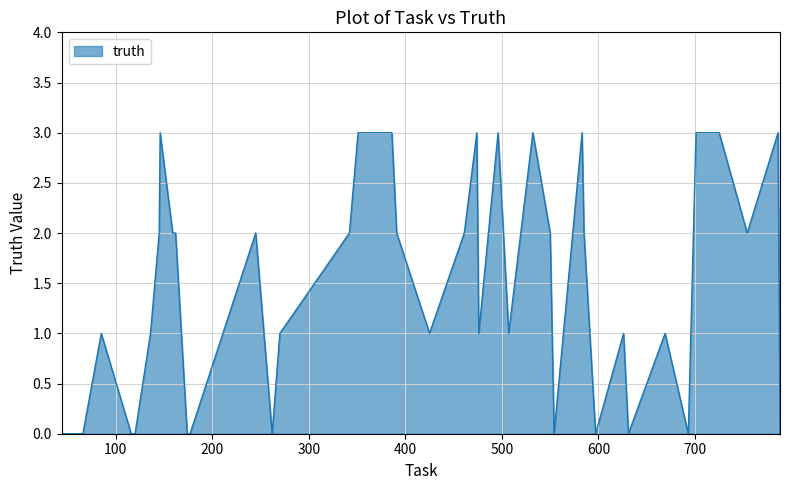

What is the difference between the maximum and minimum values?

3